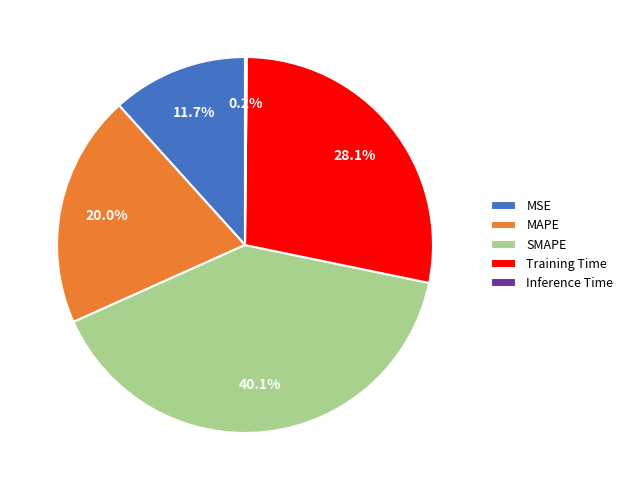

Which slice is the largest?

SMAPE